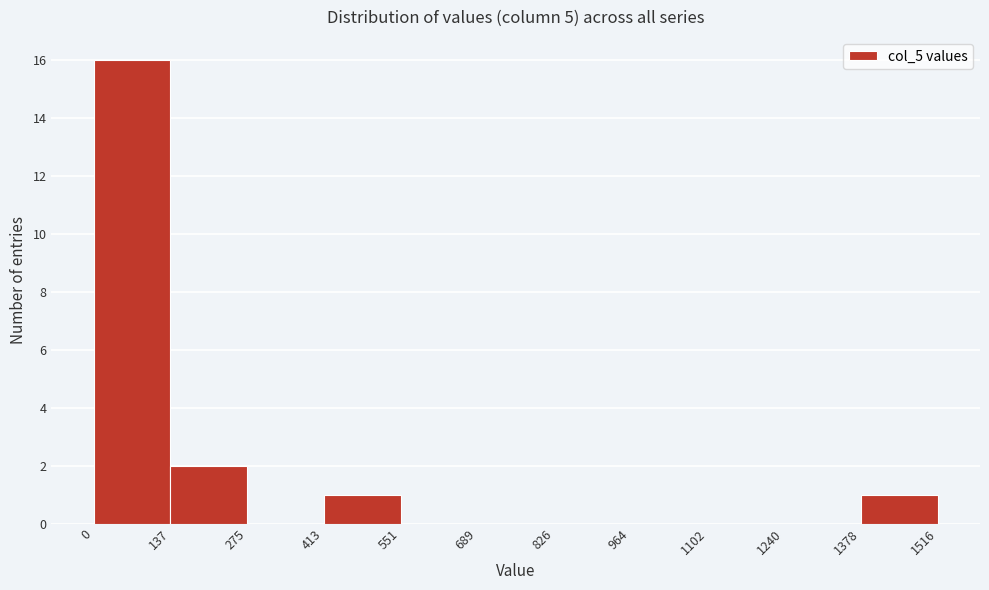

Which range on the x-axis has the tallest bar?

0 to 137